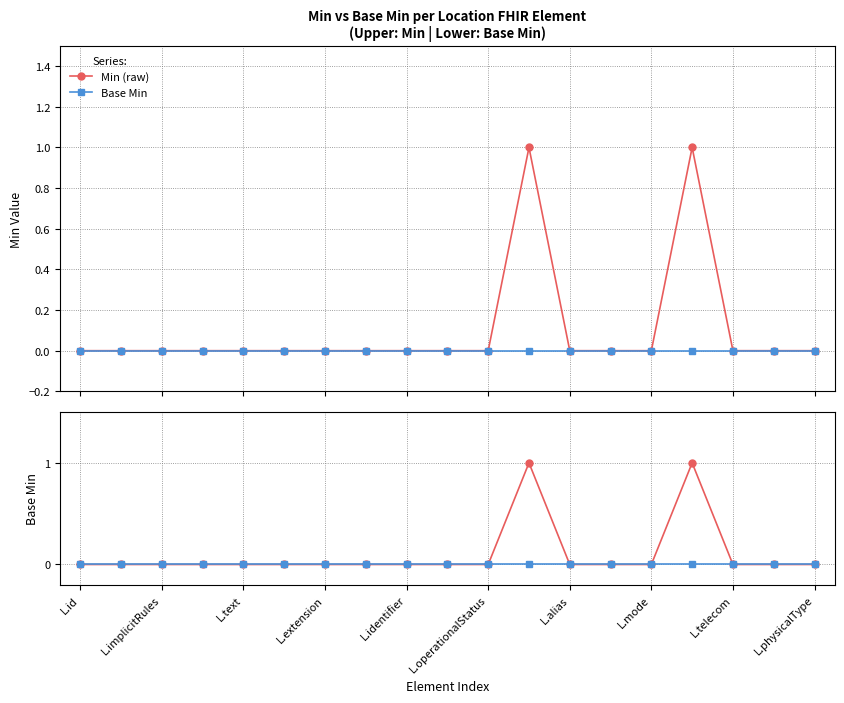

True or false: Base Min and Min (raw) intersect in this chart.

False